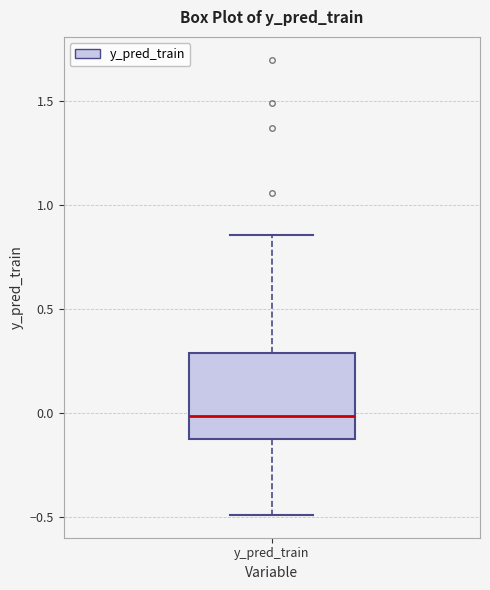

Read this box plot against the y-axis: the position of the median line, the range covered by the box, and the ends of both whiskers. The values are not printed on the chart, so give them approximately, as read against the axis.

median 0.00, box -0.15 to 0.30, whiskers -0.50 to 0.85